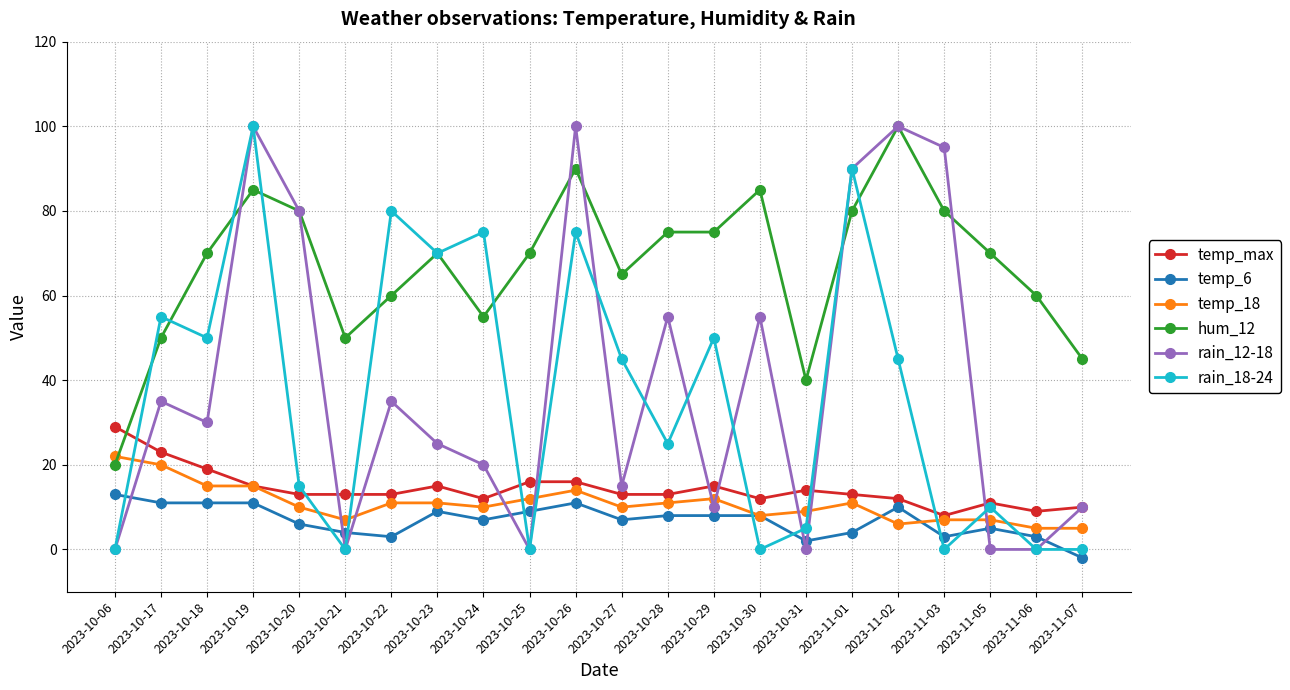

At how many categories does at least one series exceed 12?

22